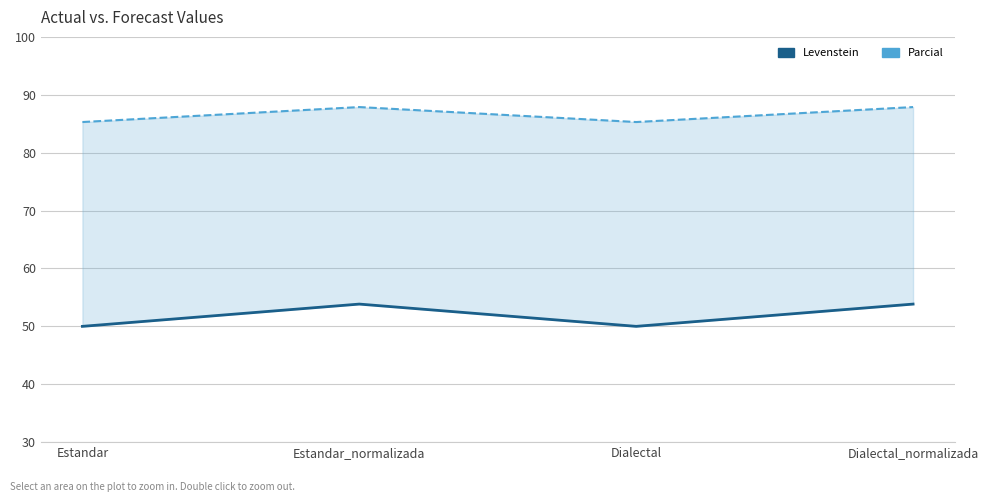

What is the label of the 1st point from the right?

Dialectal_normalizada